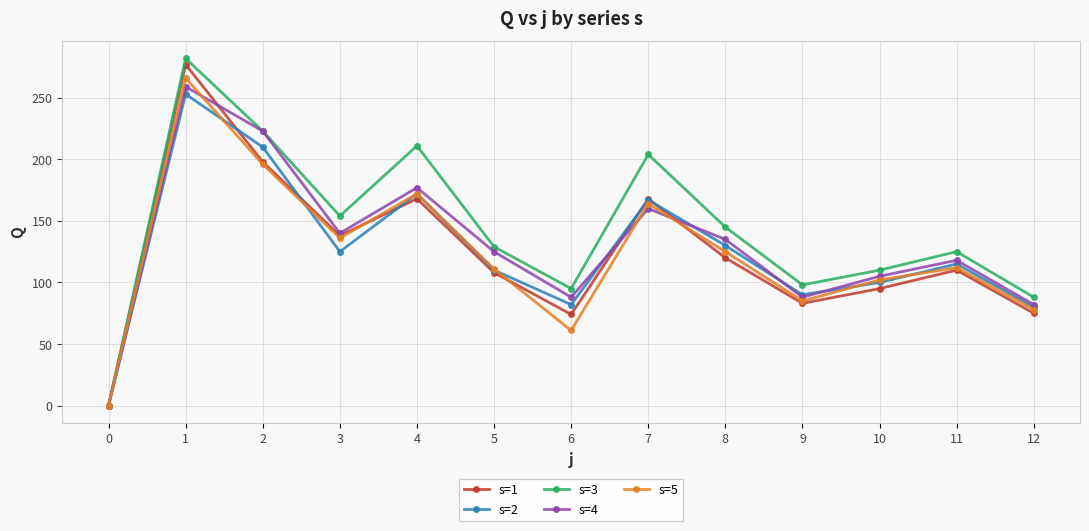

At how many categories does at least one series exceed 261?

1